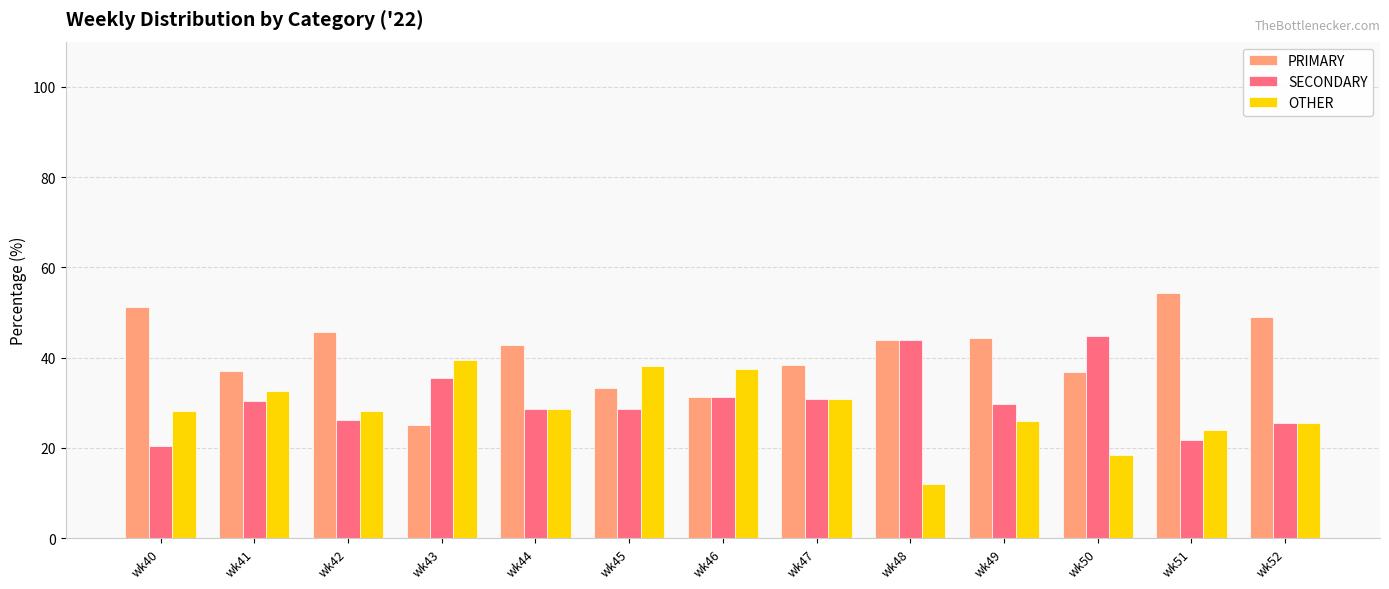

True or false: OTHER has a value of 21.7 at wk45.

False